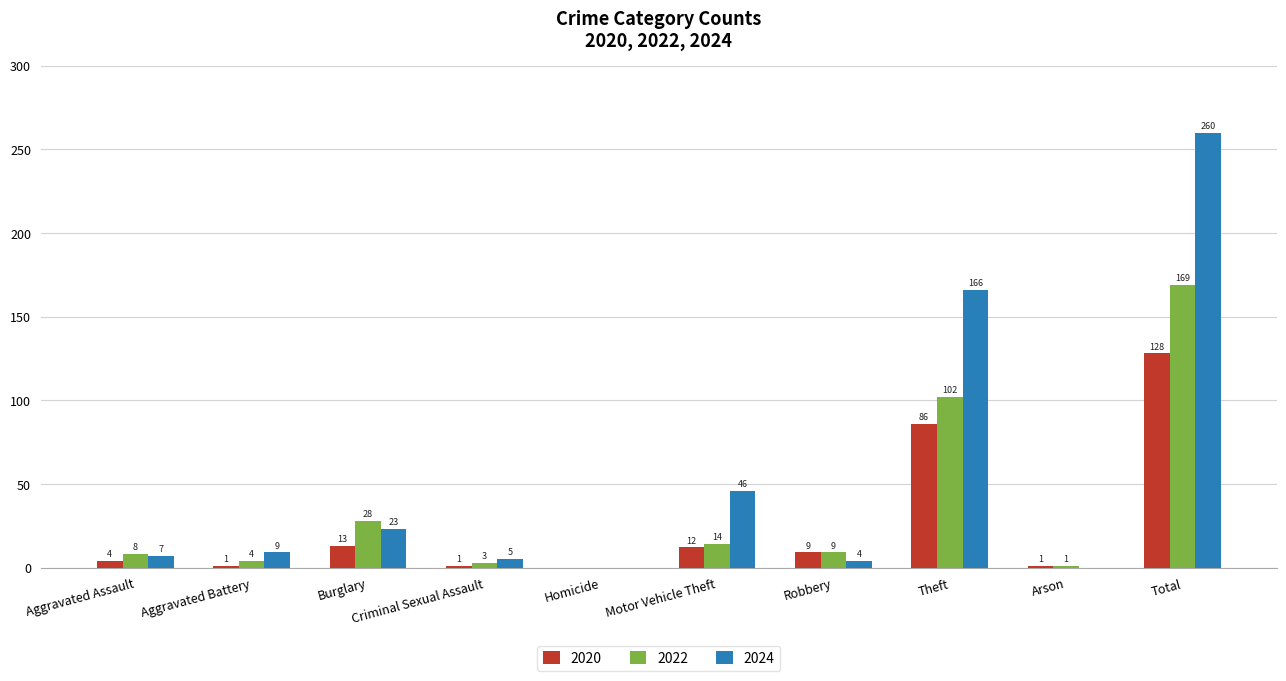

Reading right to left, extract all data points from this chart.

2020: 128	1	86	9	12	0	1	13	1	4
2022: 169	1	102	9	14	0	3	28	4	8
2024: 260	0	166	4	46	0	5	23	9	7